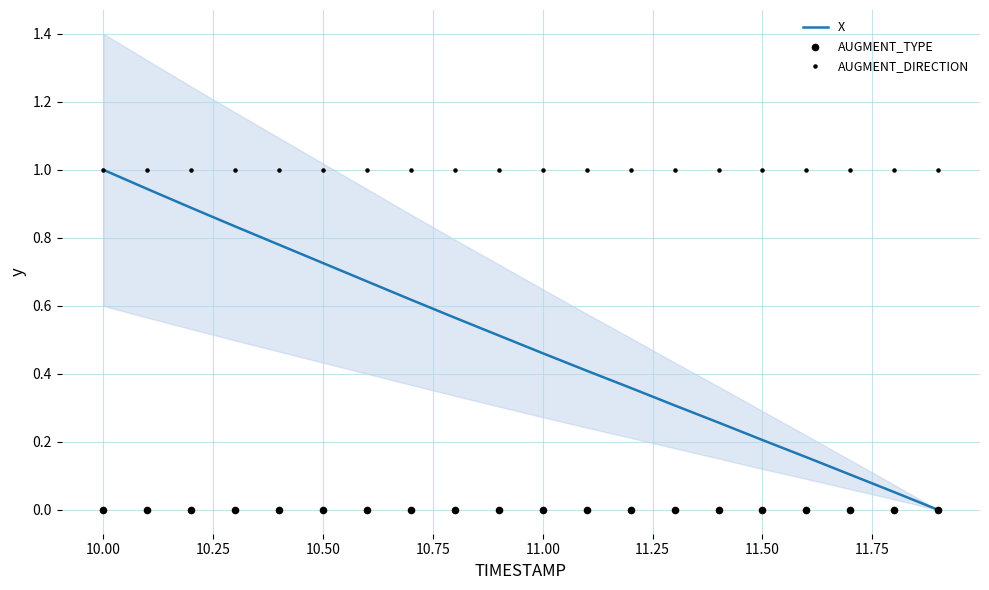

Which series reaches the minimum Y coordinate?

X